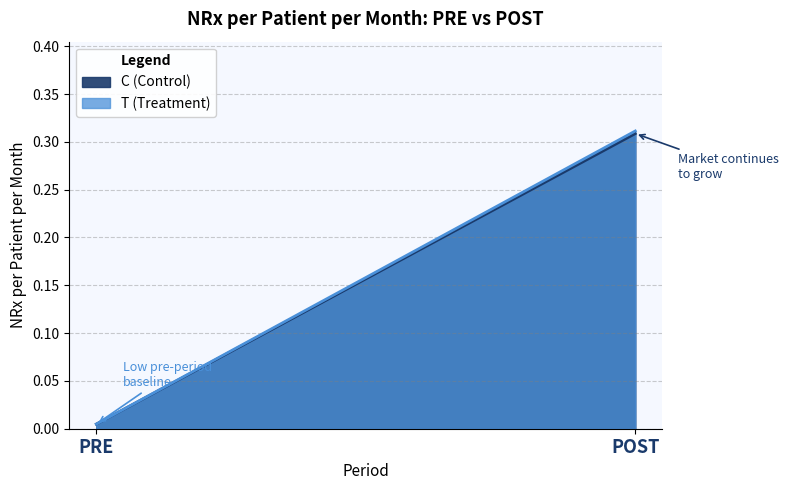

What is the difference between the T (Treatment) values at POST and PRE?

0.3